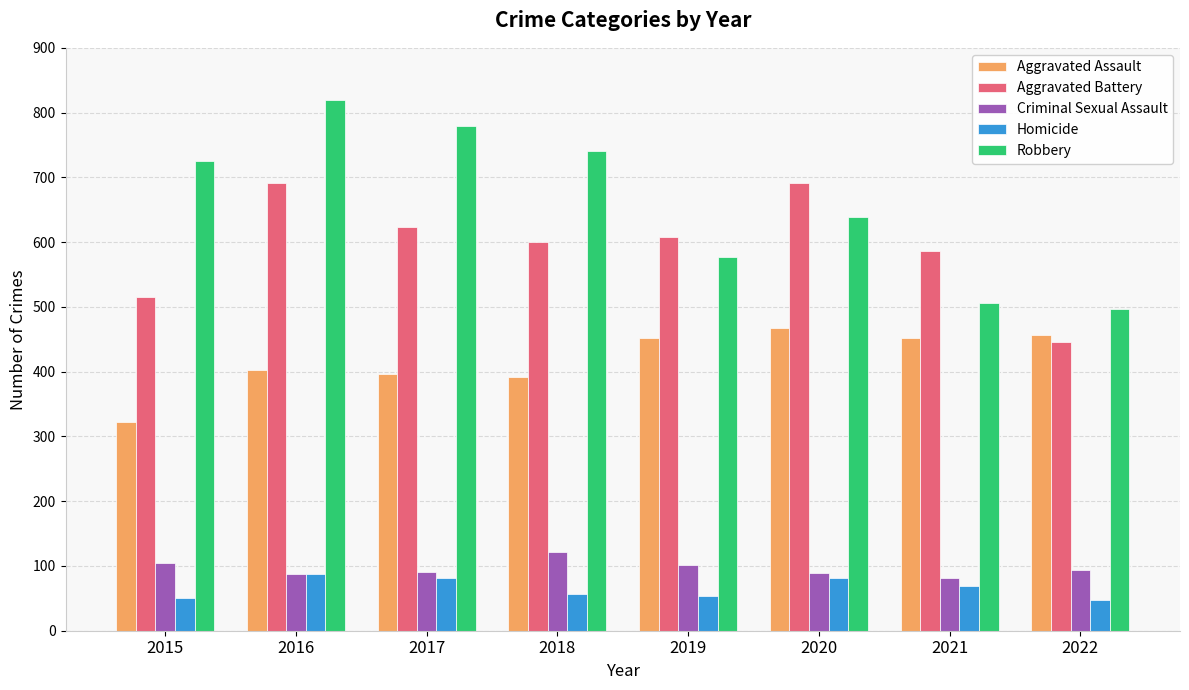

Are the bars grouped side by side (vs. stacked)?

Yes